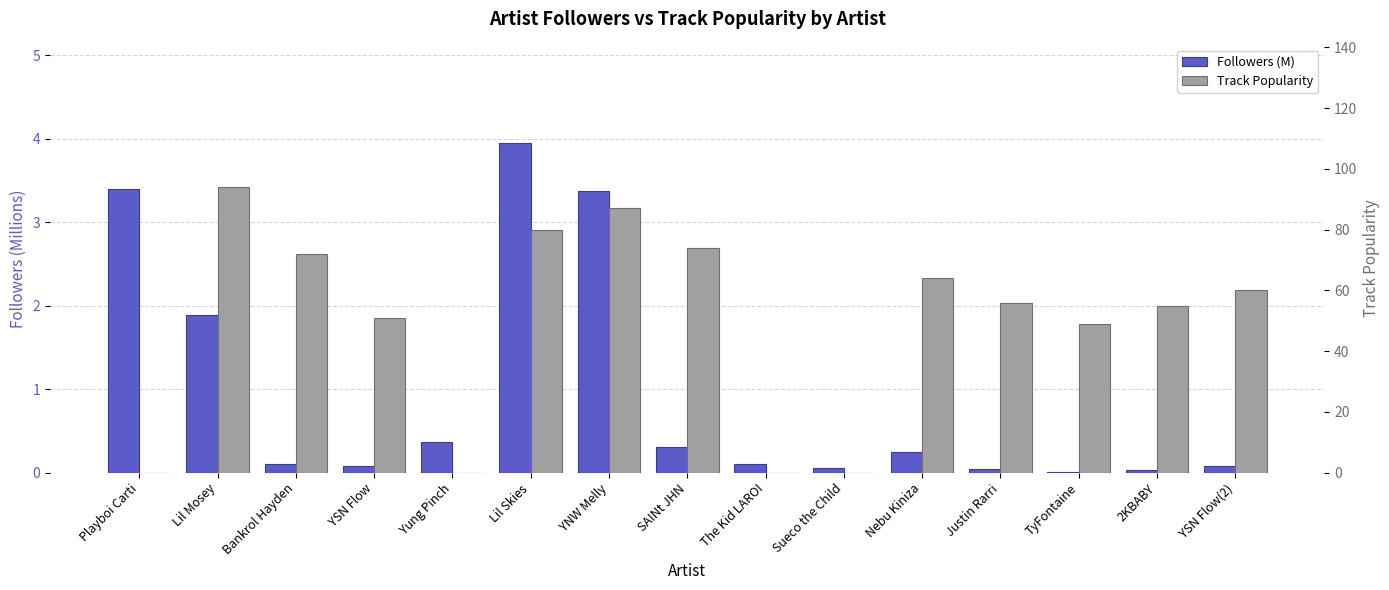

How many bars are there in total?

30